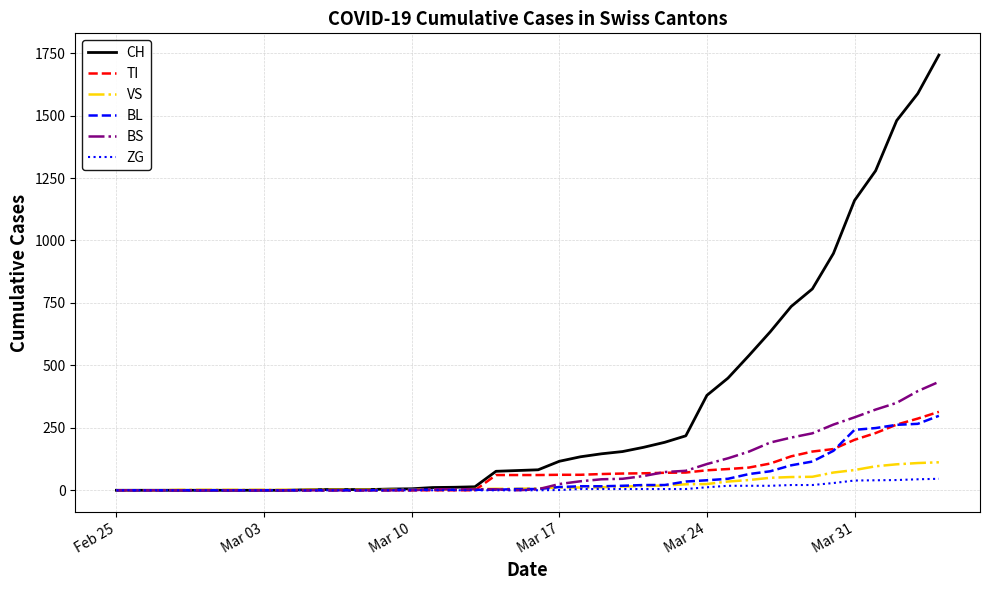

What is the greatest value displayed?

1742